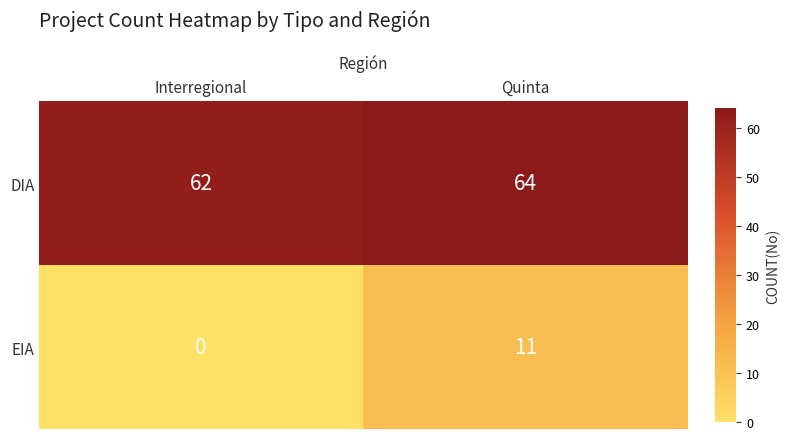

Which series changed the most between Interregional and Quinta?

EIA